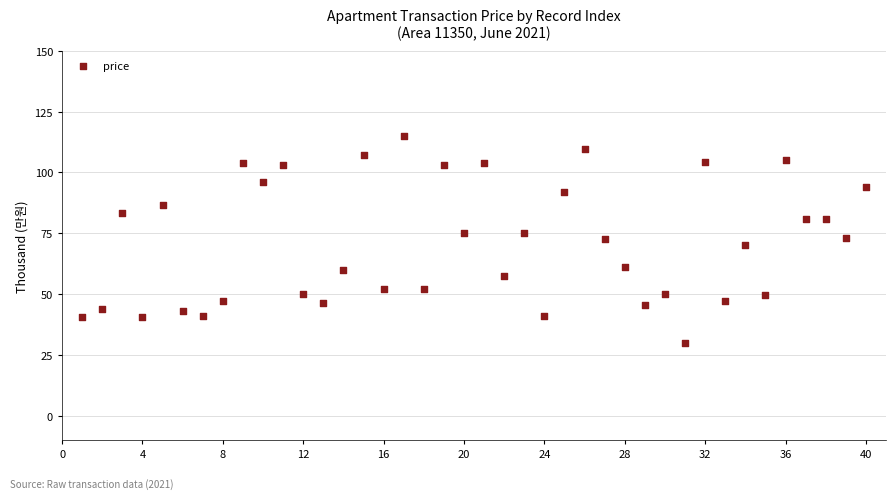

What is the range of X values (max minus min)?

39.0